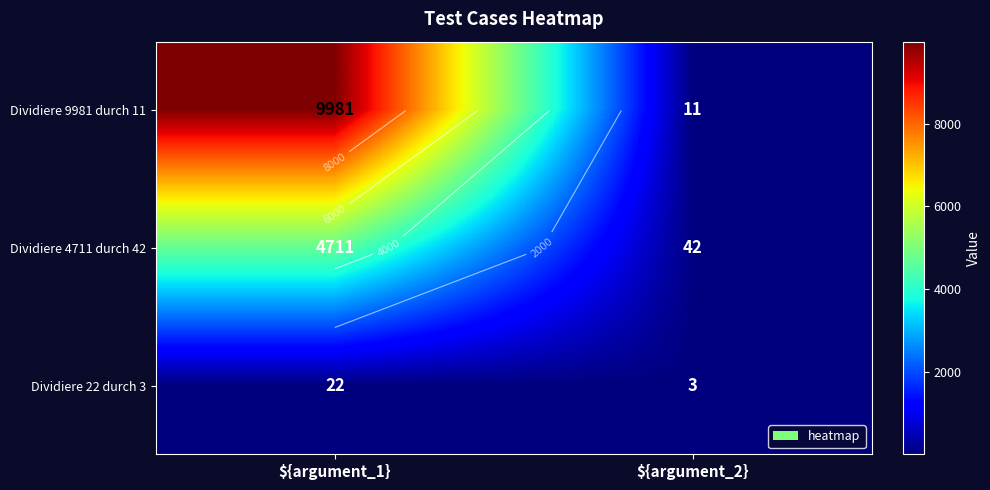

True or false: Dividiere 4711 durch 42 has a value of 16 at ${argument_2}.

False